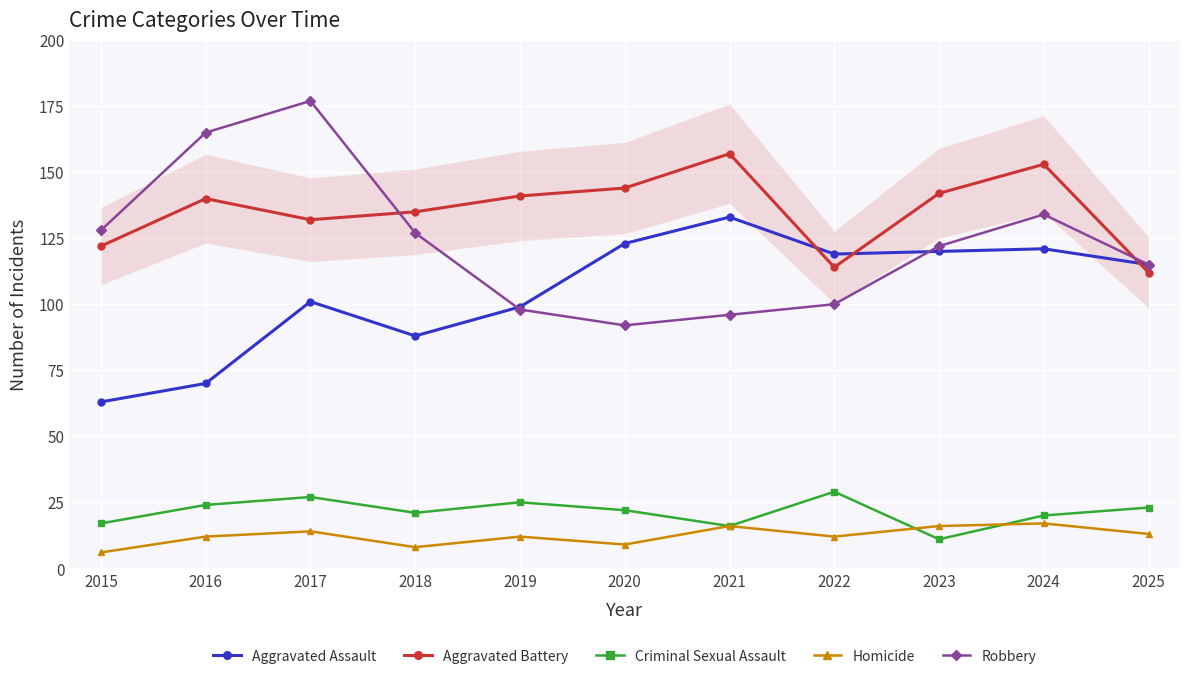

Which series has the widest spread of values?

Robbery